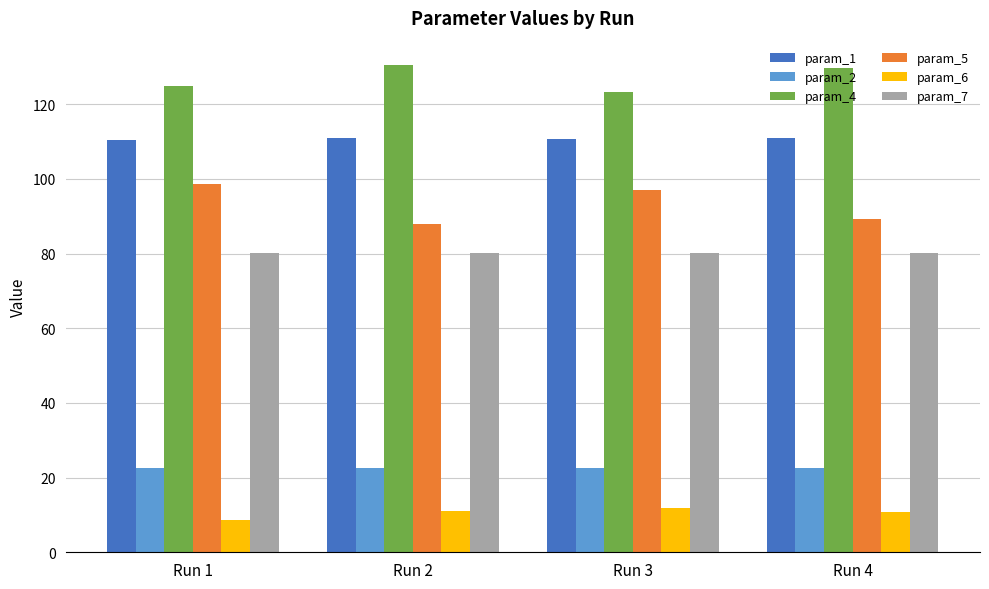

What is the approximate value of param_4 at Run 2?

130.5